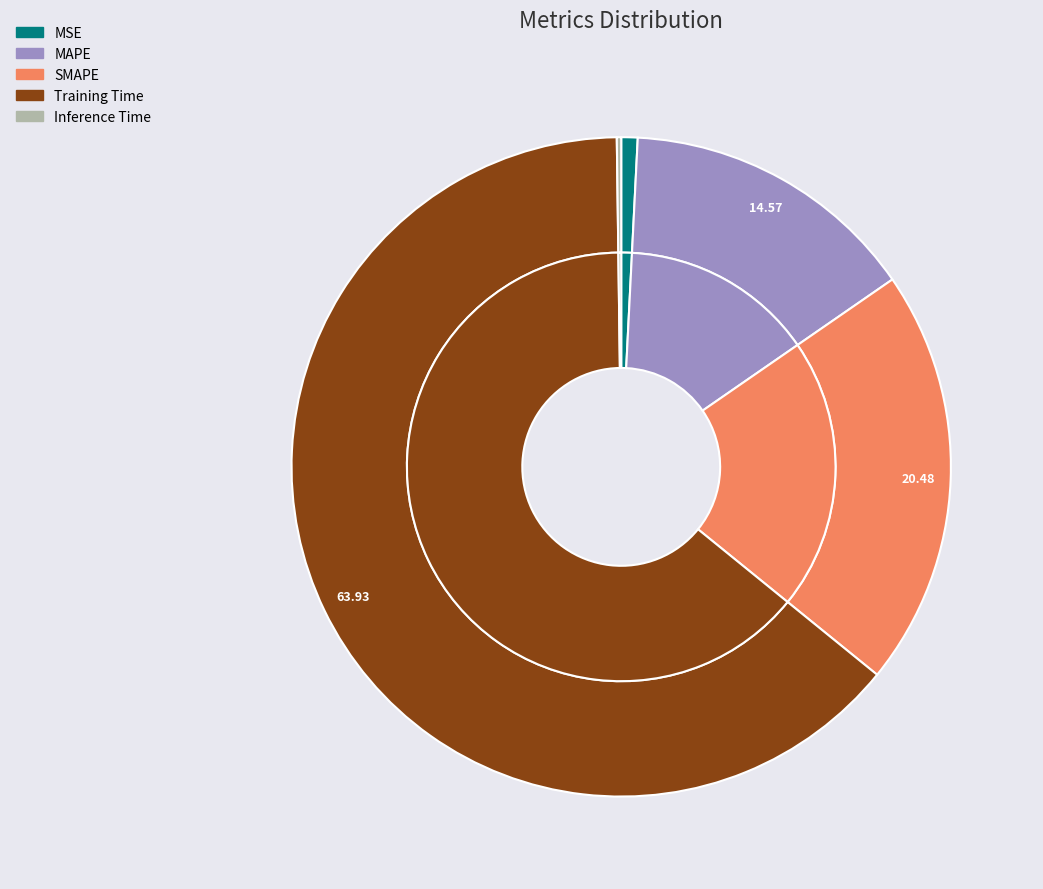

To the nearest percent, what is the difference between the largest and smallest slice percentages?

64%